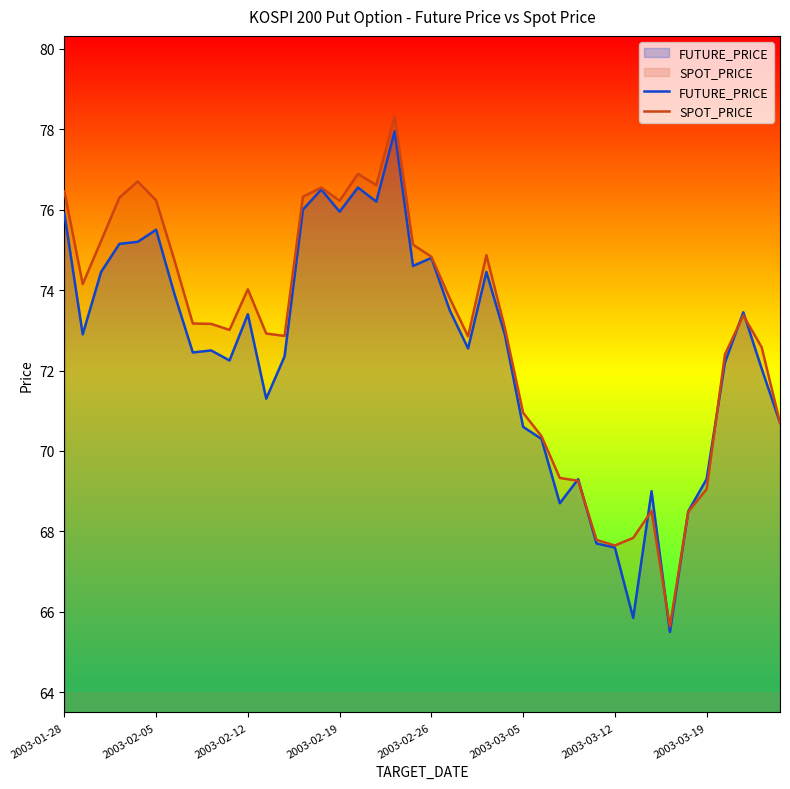

What is the sum of all SPOT_PRICE values?

2918.3